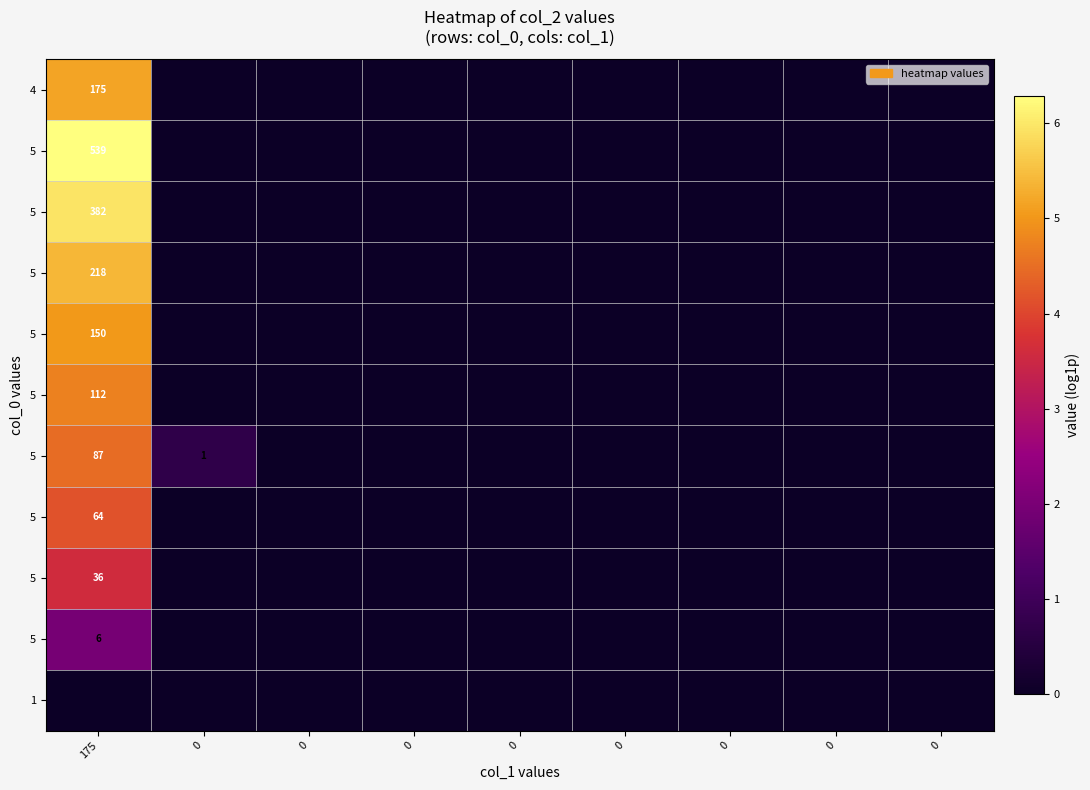

What is the greatest value displayed?

6.3